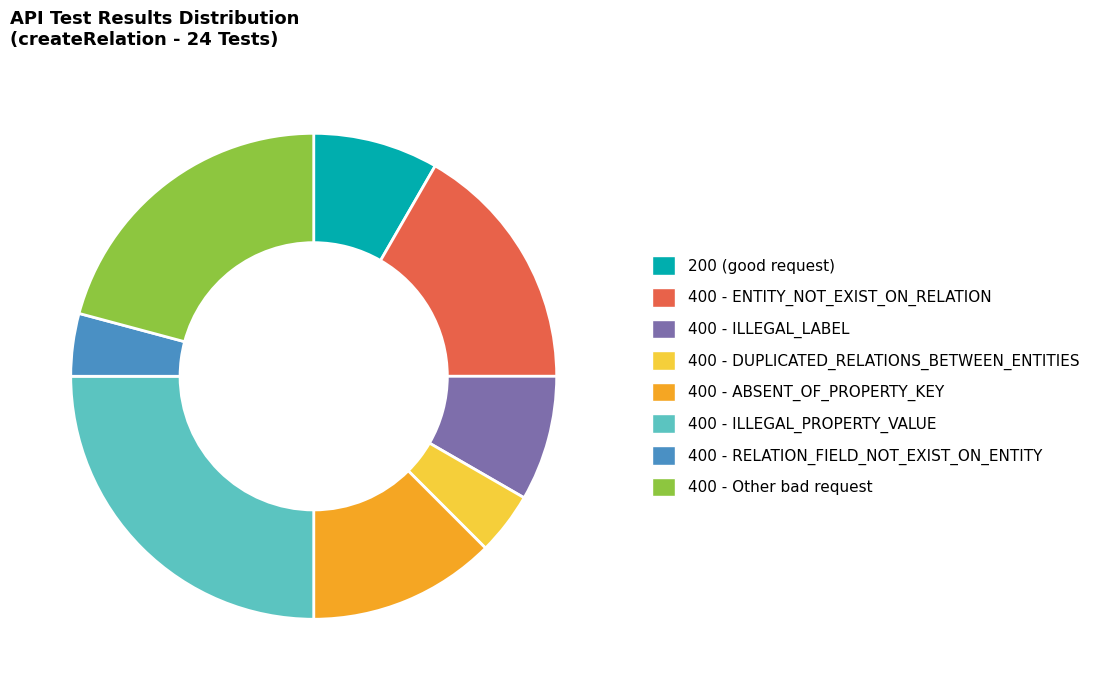

Which category has the biggest portion of the pie?

400 - ILLEGAL_PROPERTY_VALUE